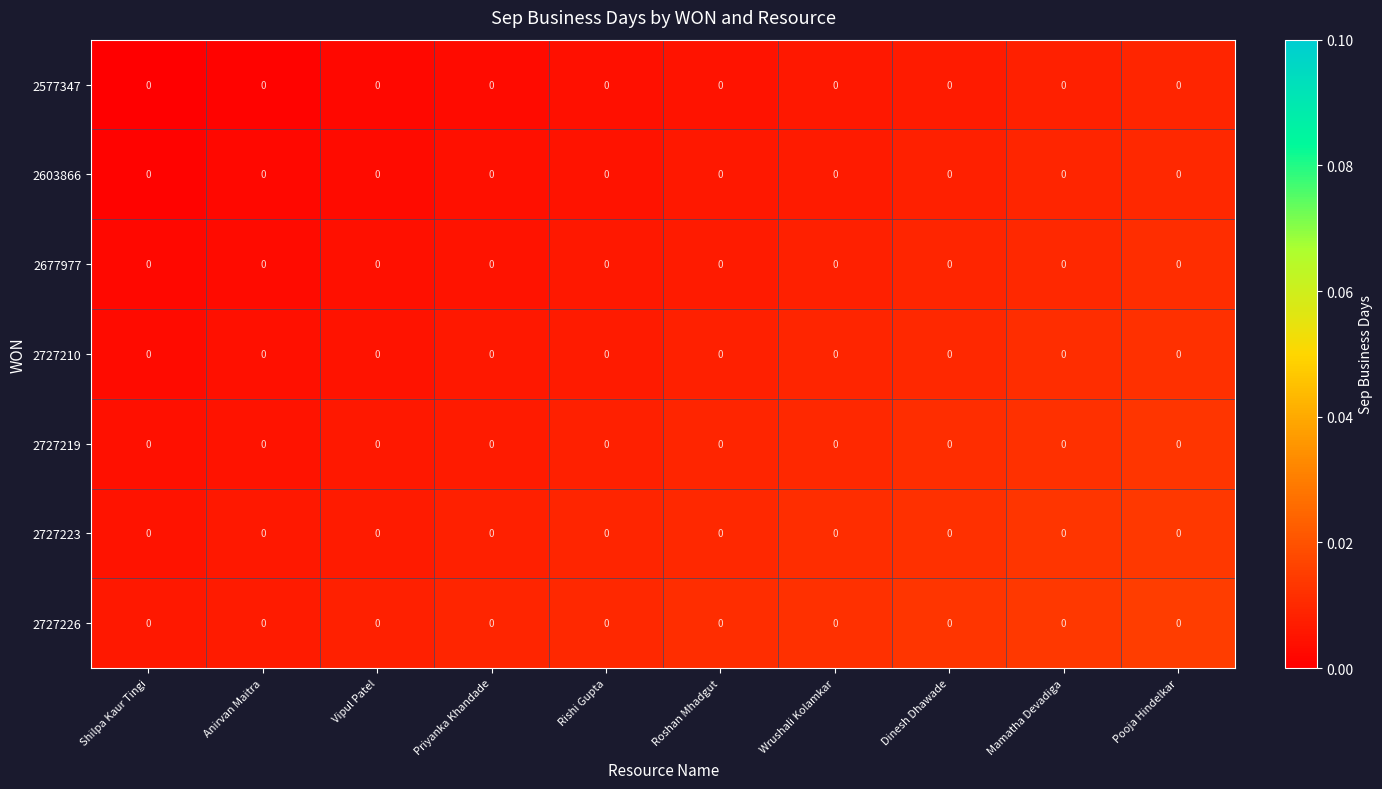

At how many categories does at least one series exceed 0?

10